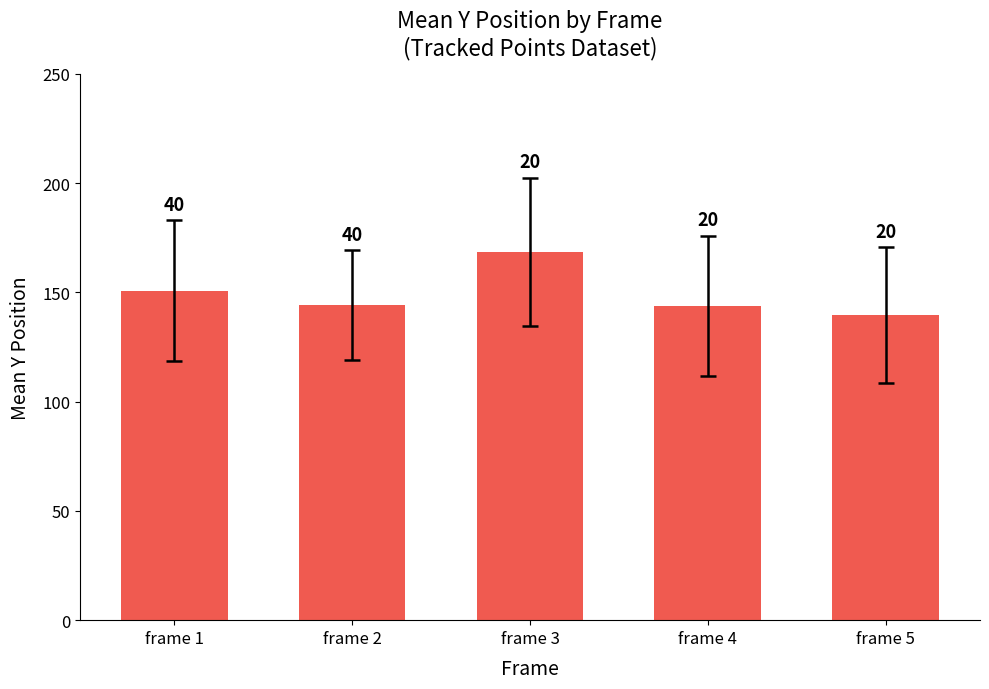

Approximately how many times larger is the value at frame 1 compared to frame 3?

0.9